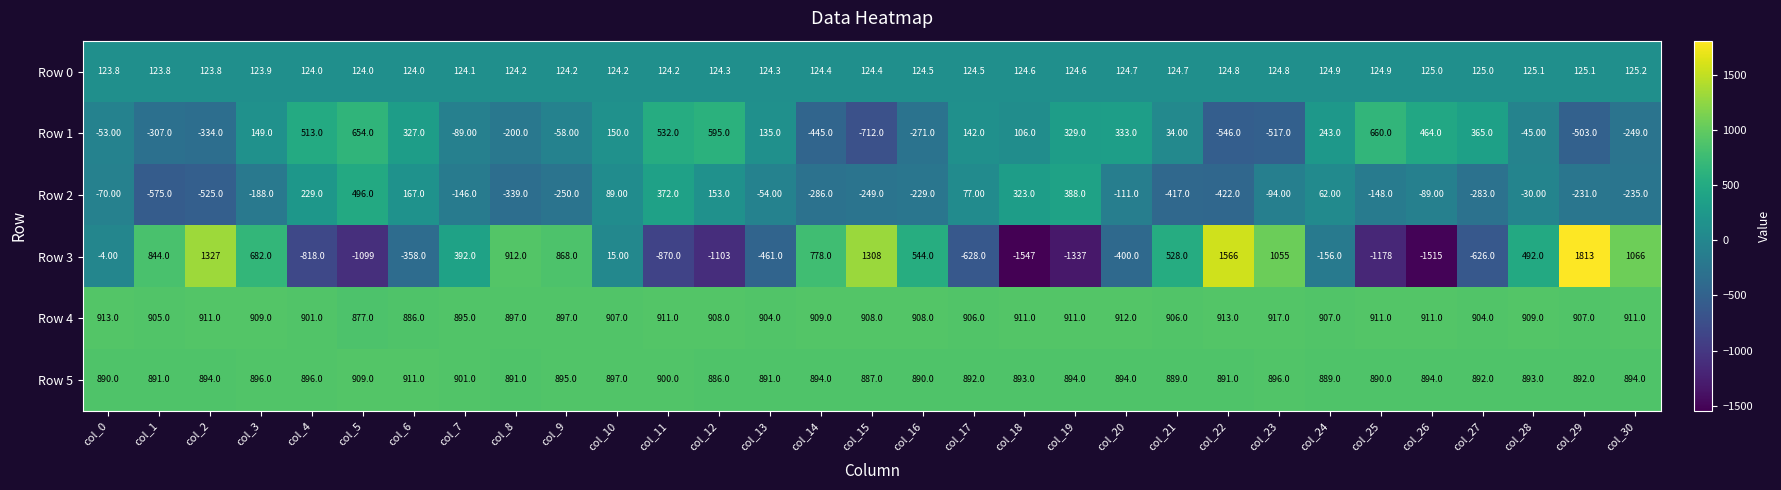

What is the smallest value displayed?

-1547.0